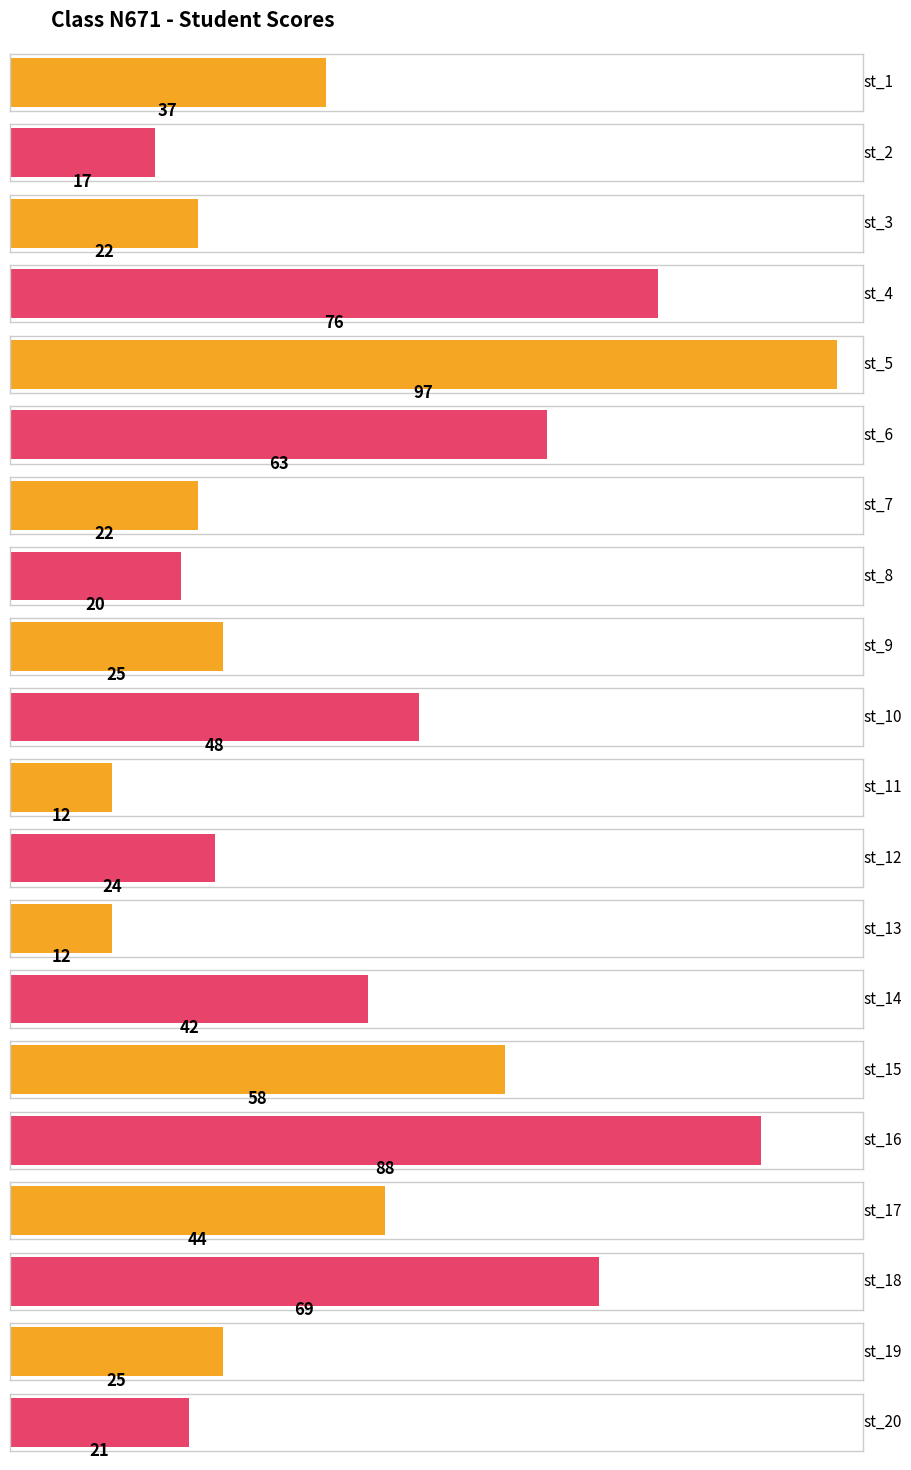

Which label corresponds to the largest value in the chart?

st_5